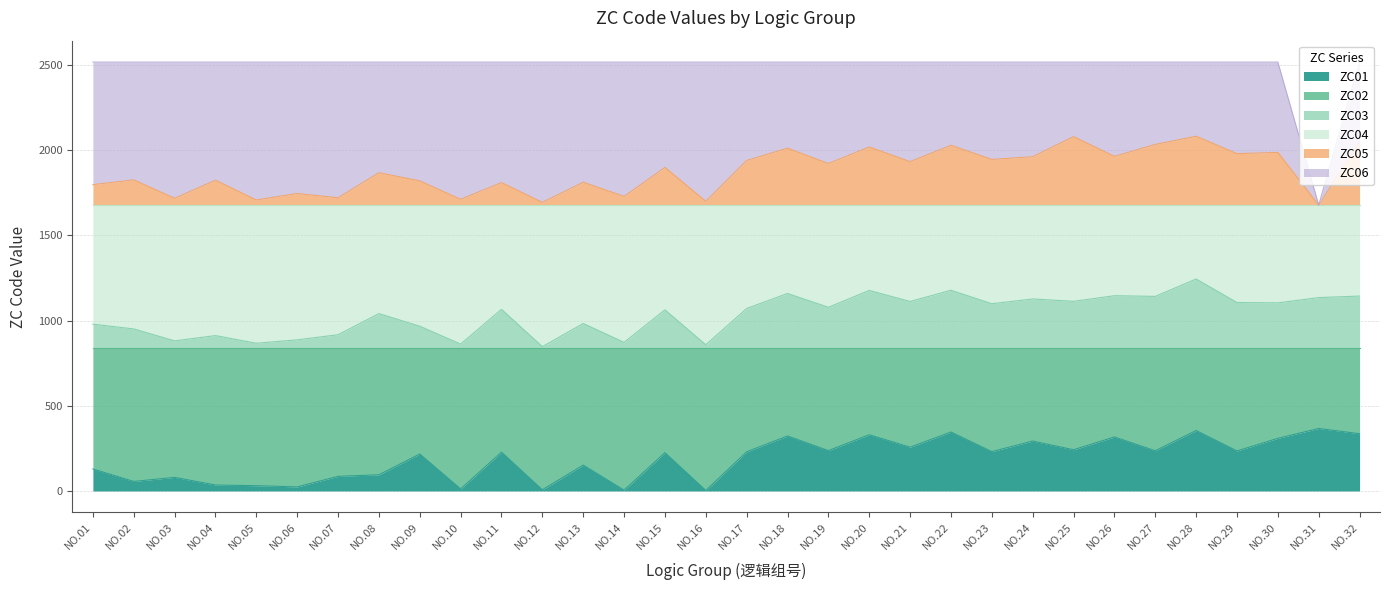

True or false: ZC01 and ZC05 intersect in this chart.

False